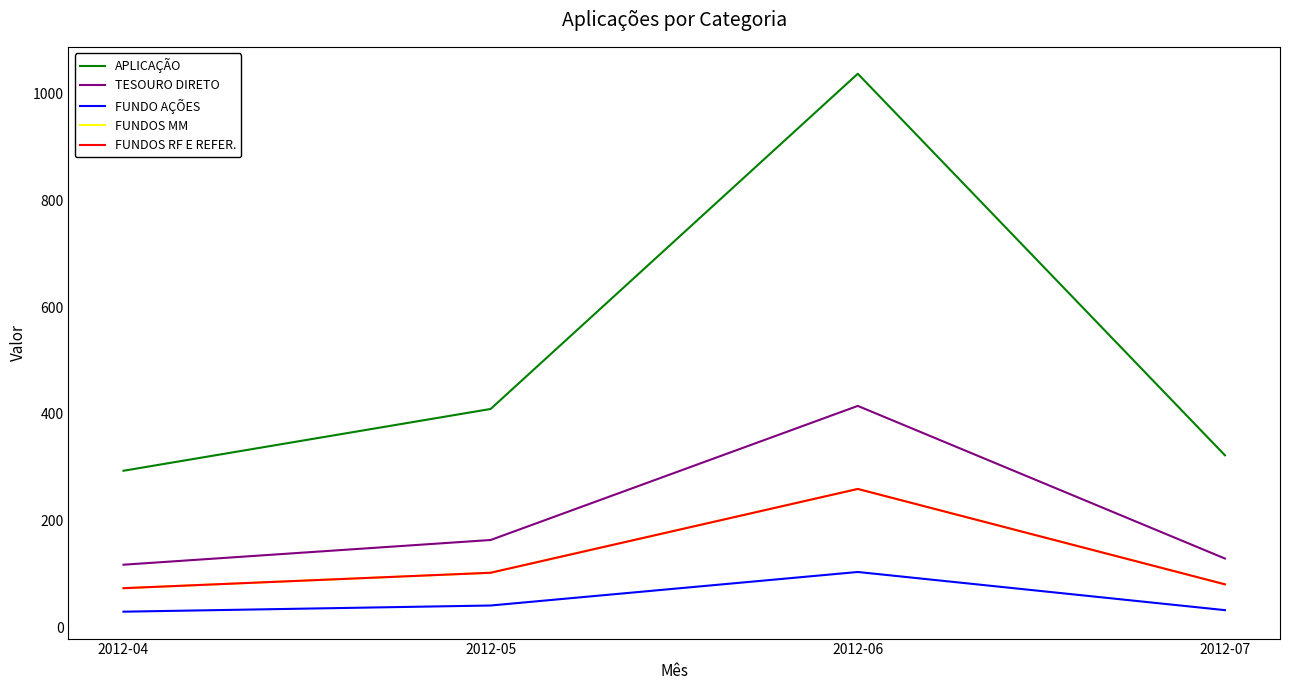

Is it true that FUNDOS MM equals 73.4 at 2012-04?

True